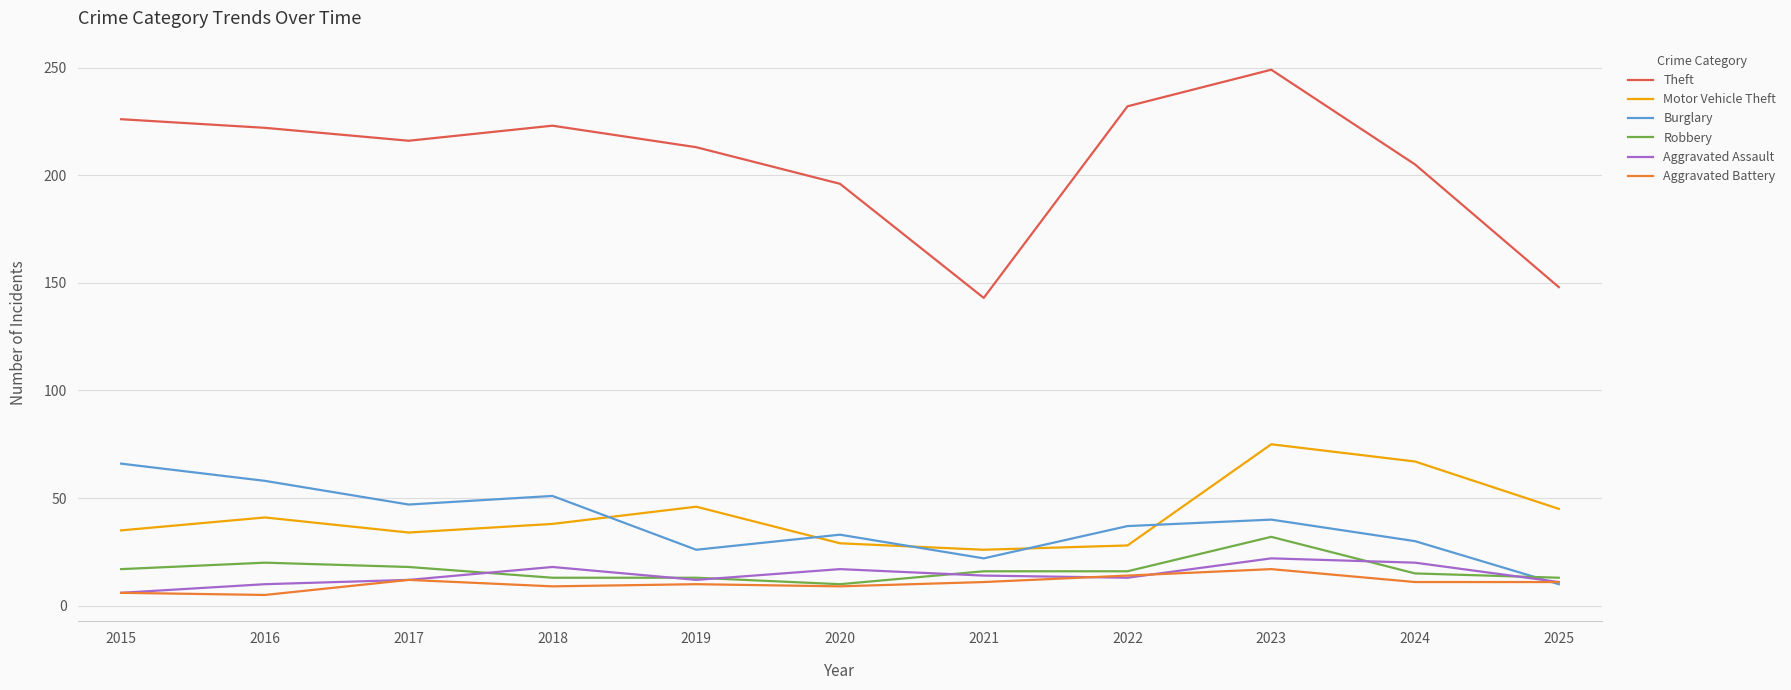

Where do Robbery and Burglary first cross each other?

2024 and 2025